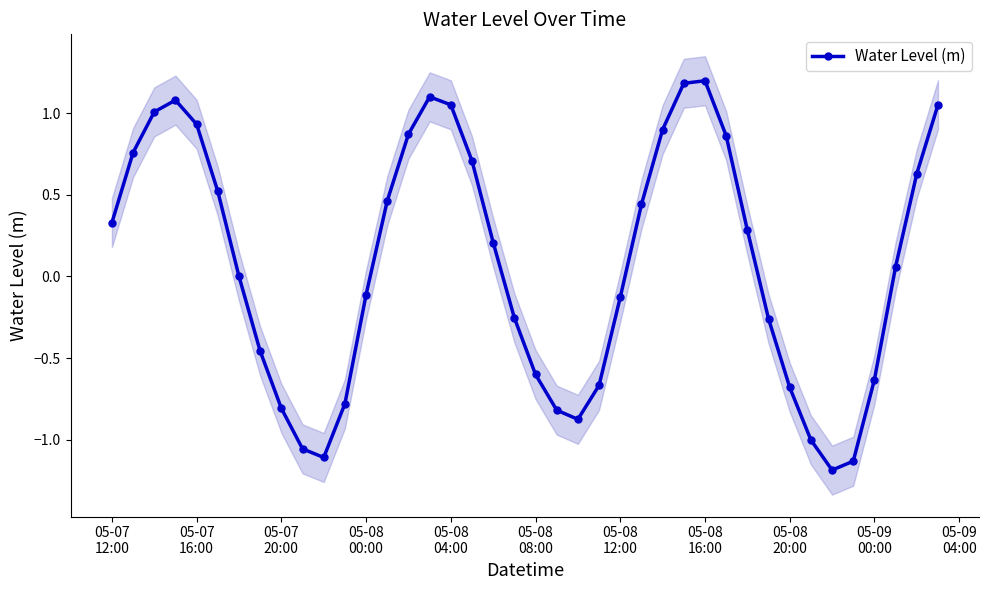

True or false: Water Level (m) has more than 1 interior local peaks.

True